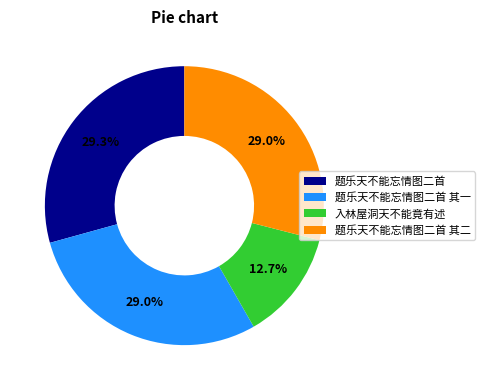

Does 题乐天不能忘情图二首 account for over 50% of the chart?

No